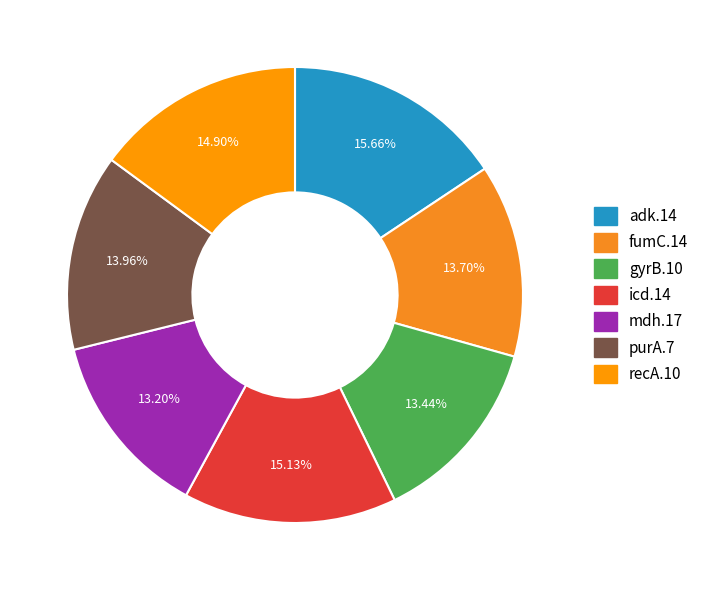

To the nearest percent, what is the combined percentage of gyrB.10 and adk.14?

29%